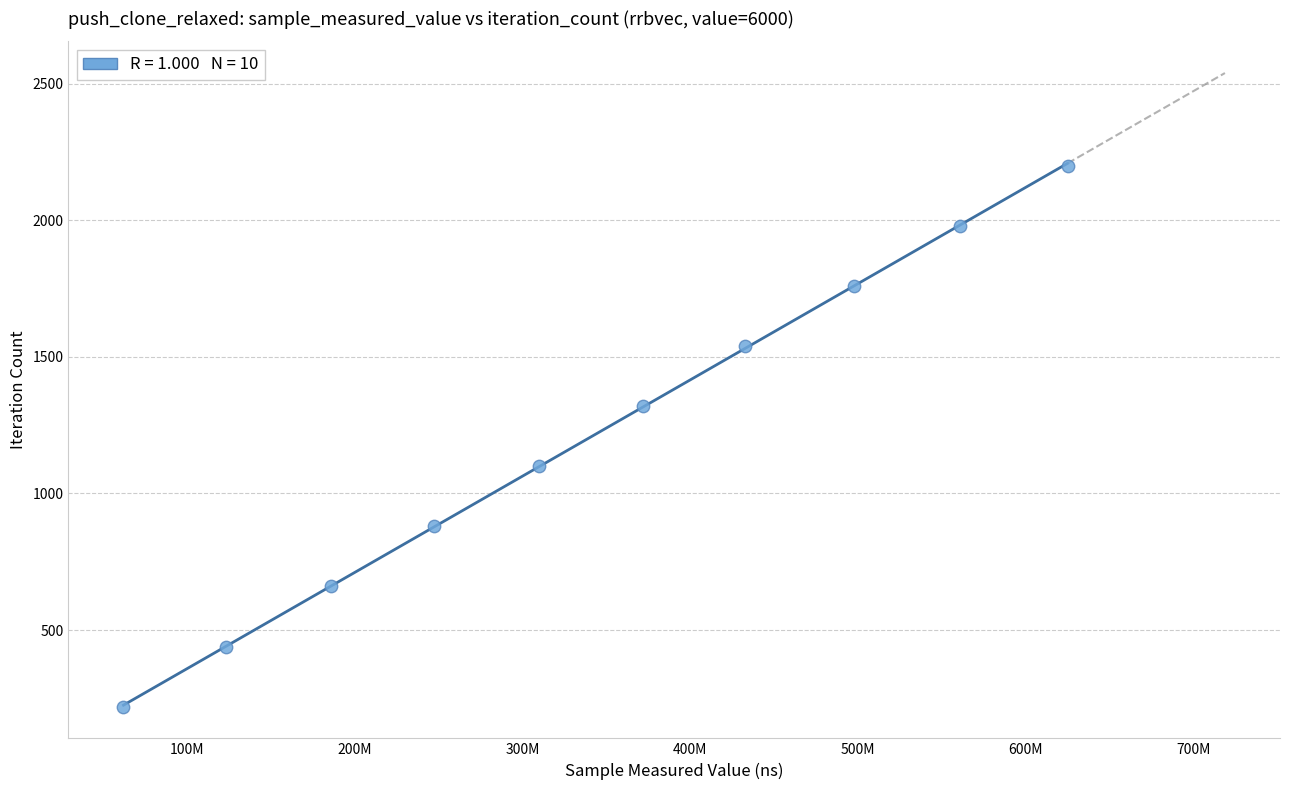

What is the range of Y values (max minus min)?

1980